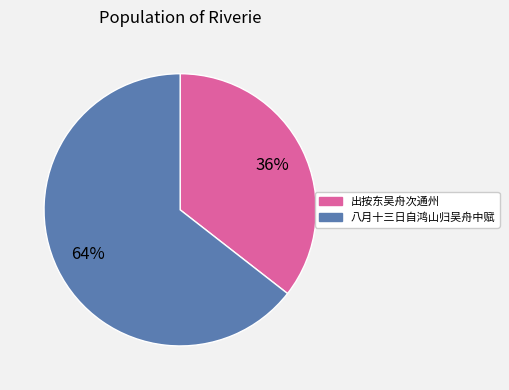

The 出按东吴舟次通州 slice represents 50% of the pie. True or false?

False